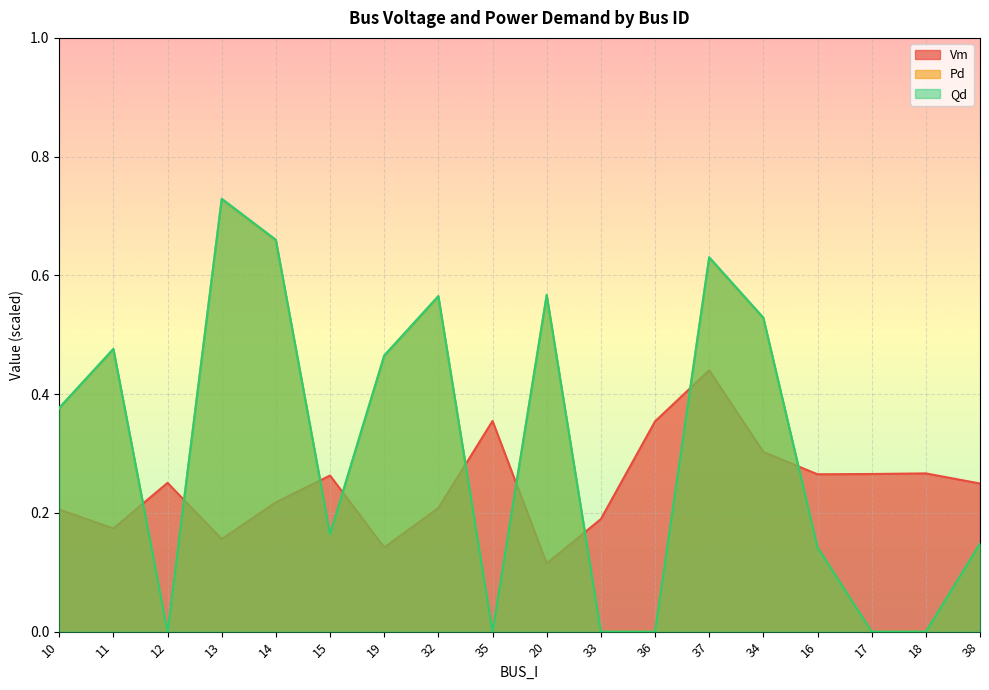

Does the chart display data point markers on the line(s)?

No